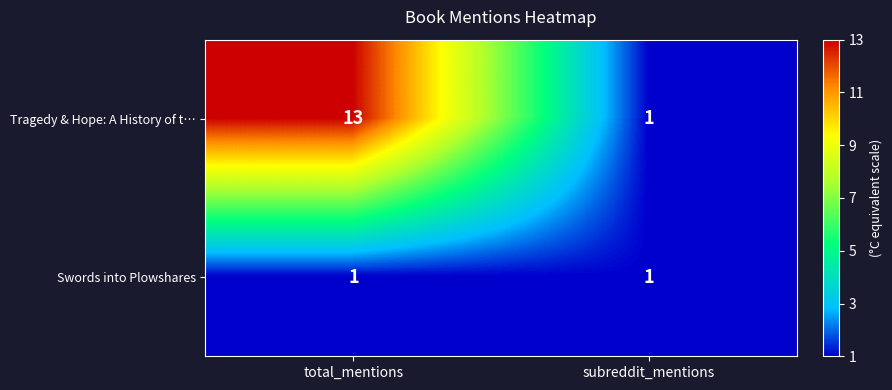

What value does the Tragedy & Hope: A History of t… series have at total_mentions, to the nearest 5?

15